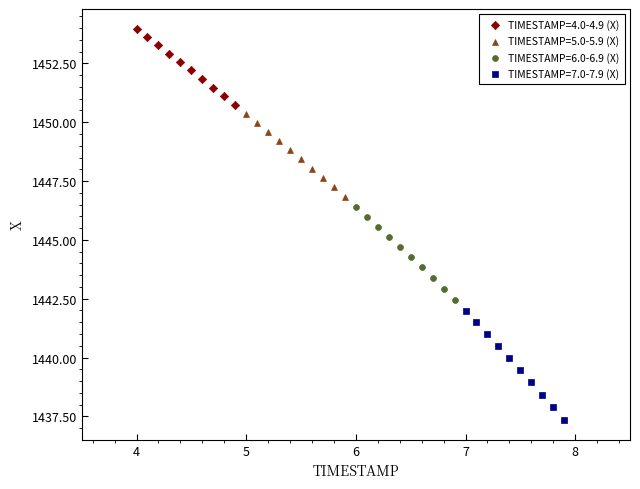

Which series reaches the maximum Y coordinate?

TIMESTAMP=4.0-4.9 (X)